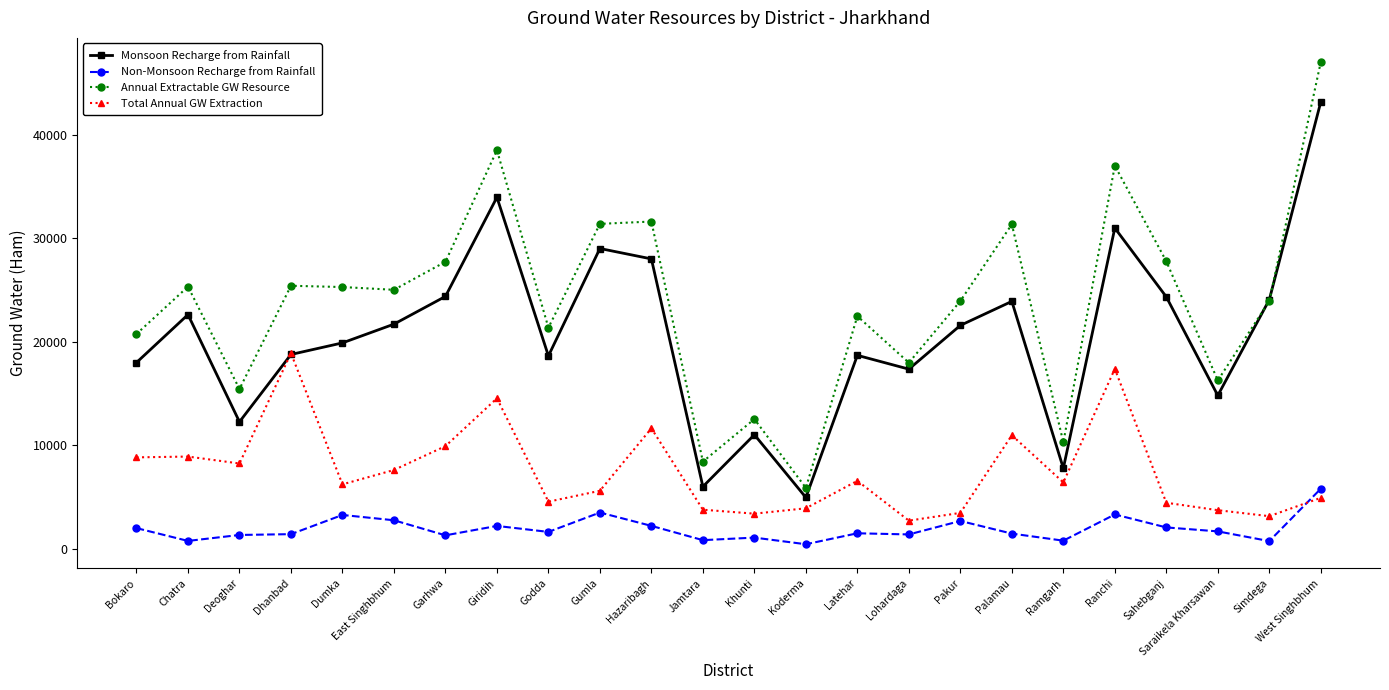

At which category is the sum across all series the highest?

West Singhbhum